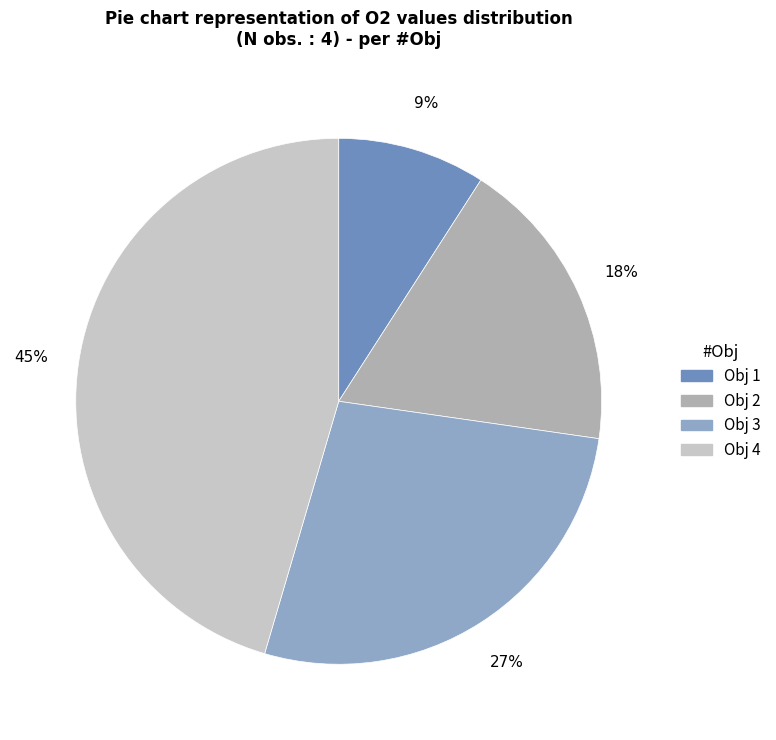

To the nearest percent, what is the difference between the largest and smallest slice percentages?

36%